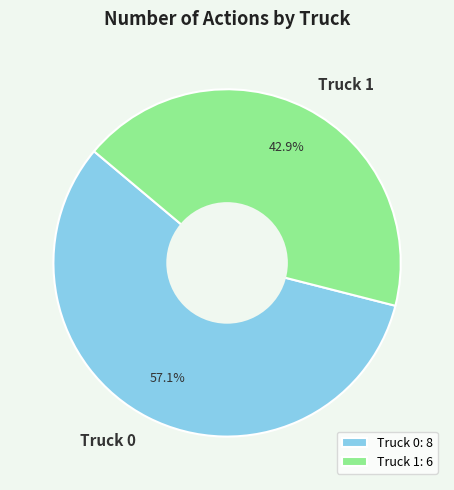

To the nearest percent, what portion does Truck 0 represent?

57%